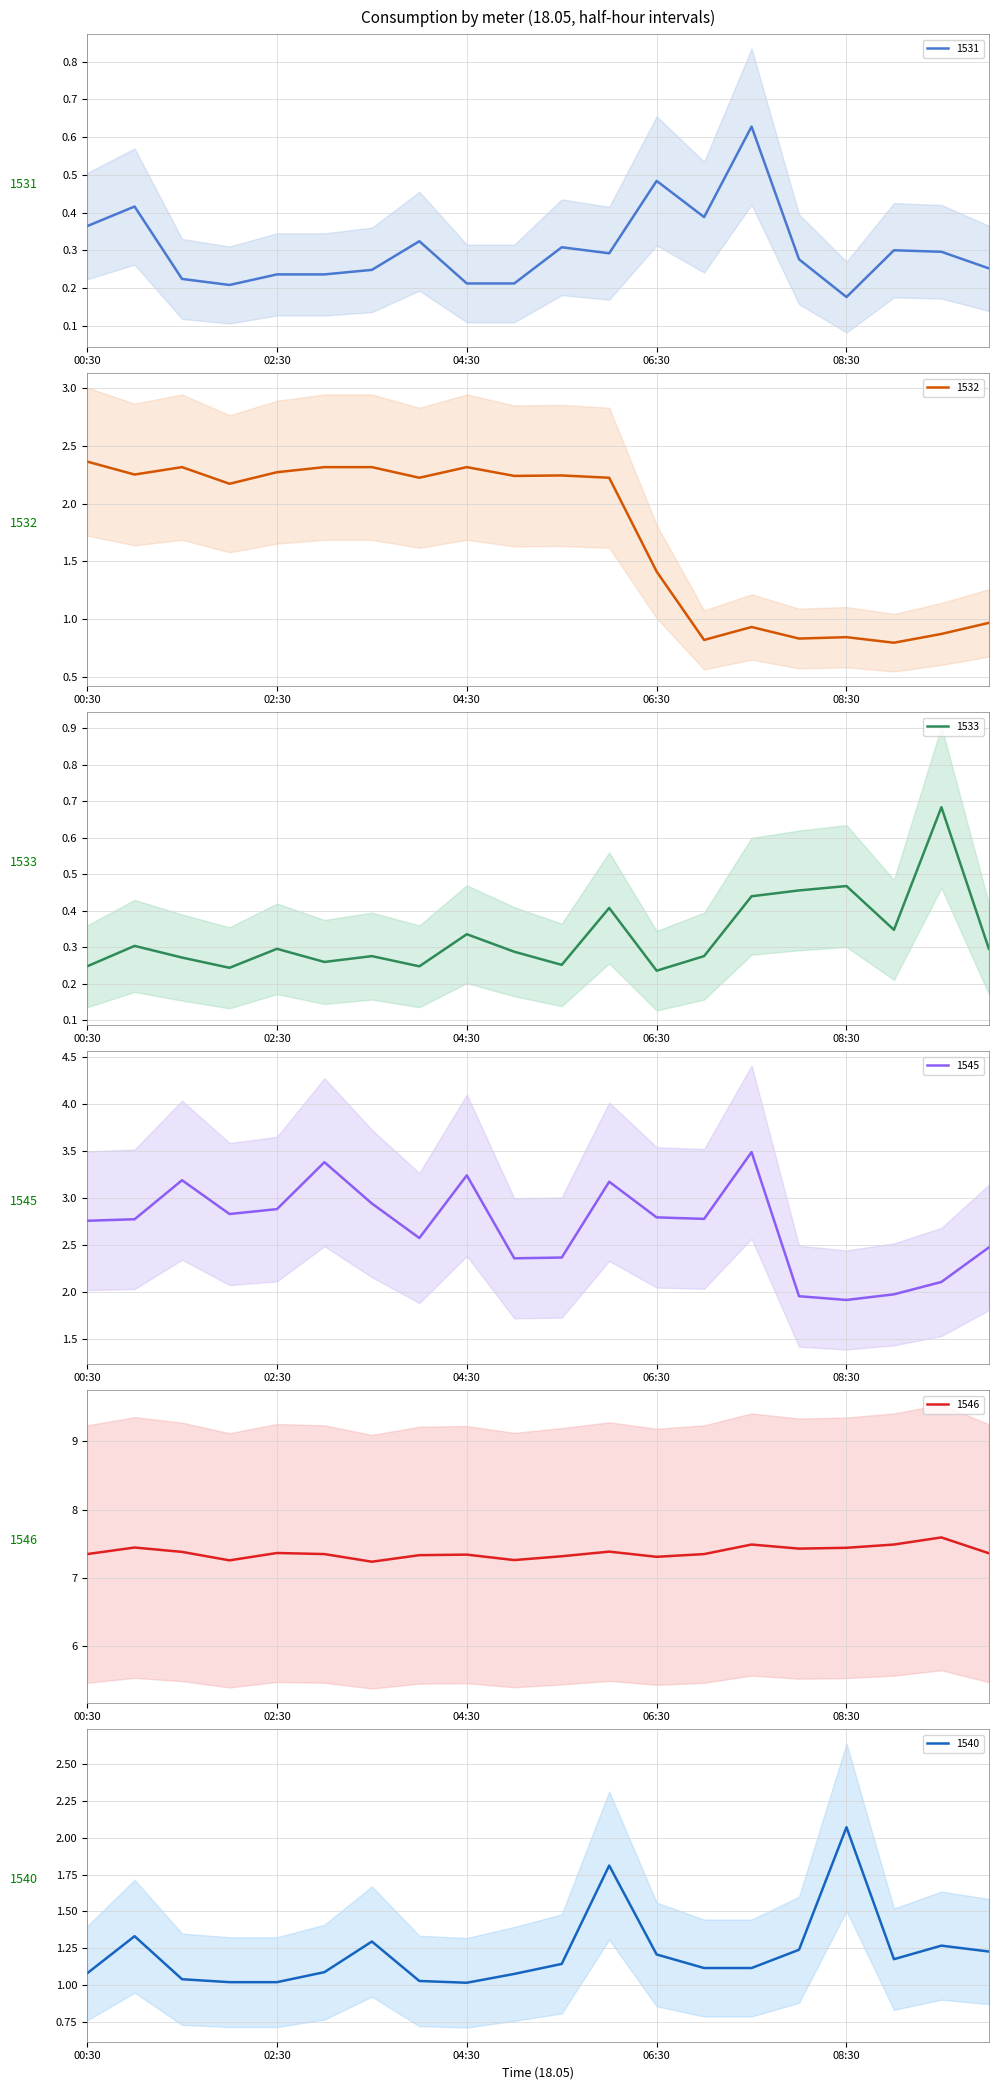

How many 1533 values are between 0 and 1?

20